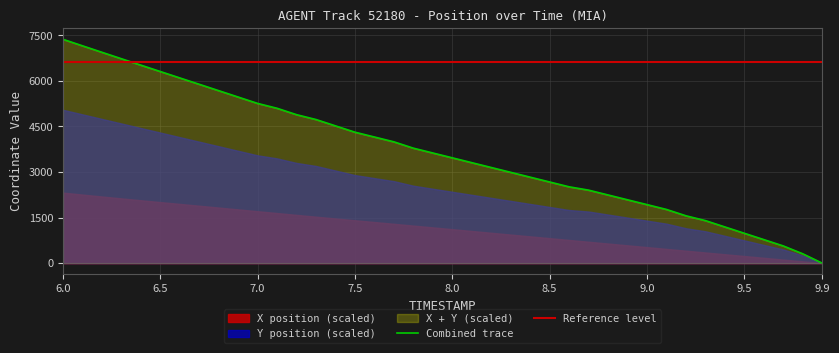

What is the maximum value for Combined trace?

7371.6